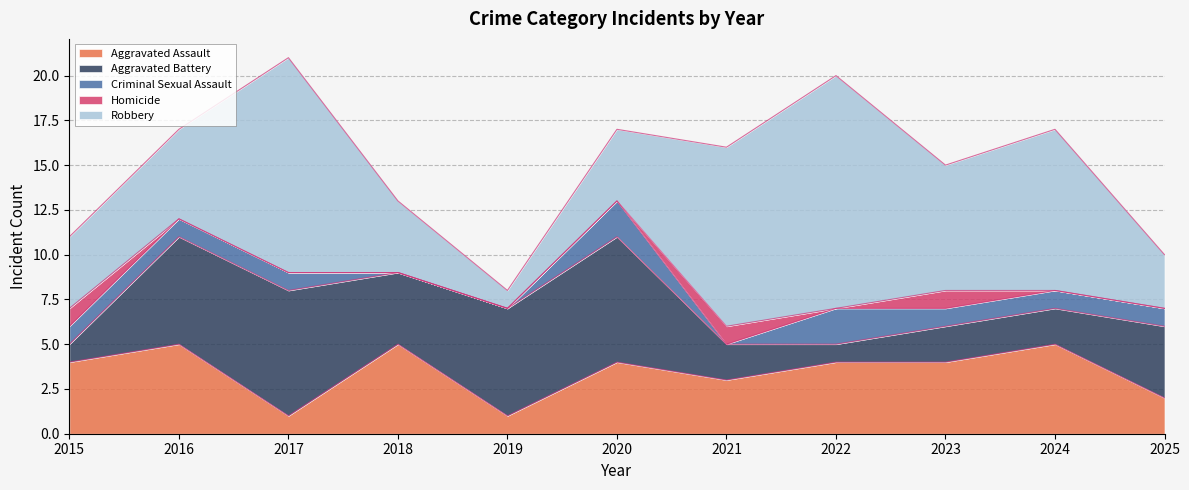

True or false: Aggravated Assault has a value of 2 at 2020.

False